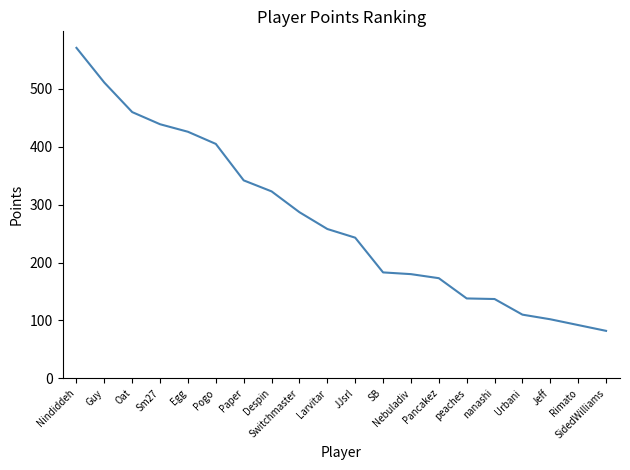

What is the smallest value displayed?

82